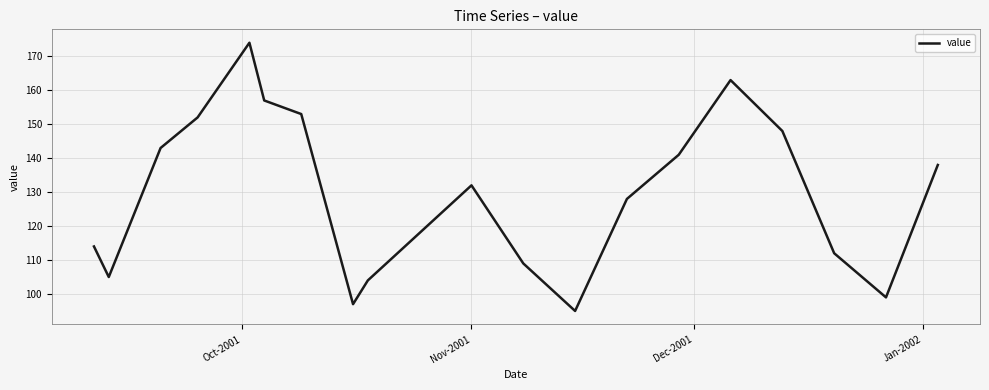

What is the difference between the maximum and minimum values?

79